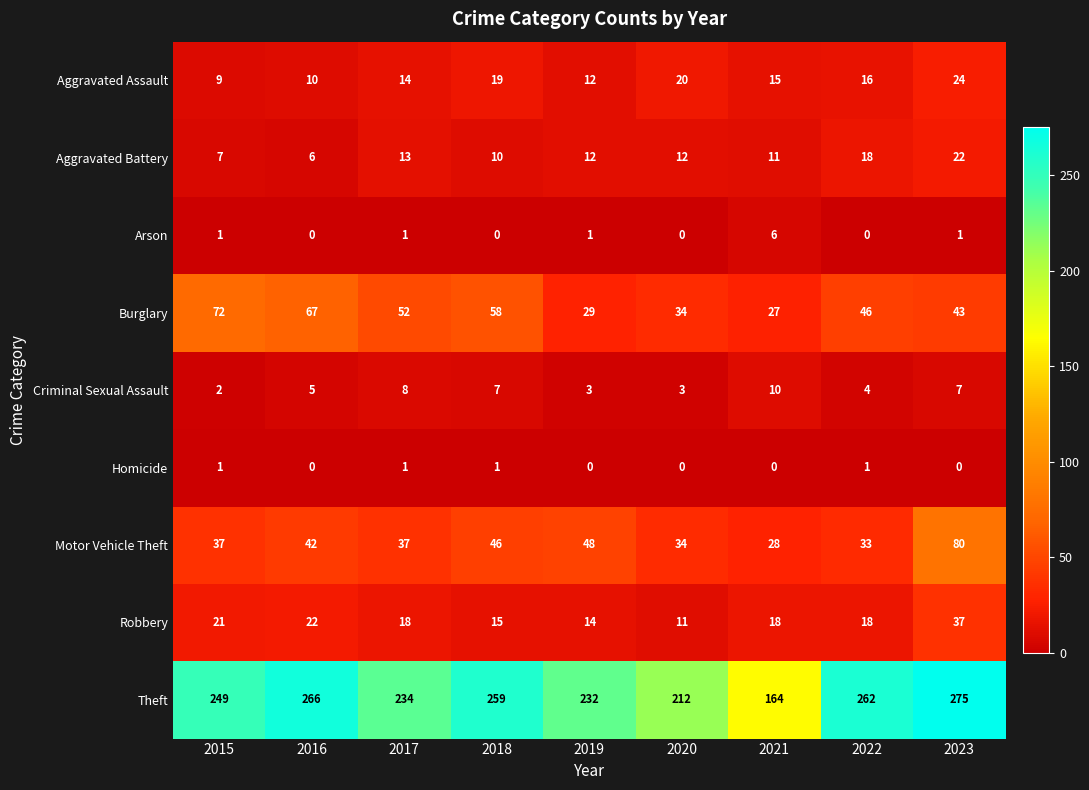

What is the difference between the highest and lowest values at 2017?

233